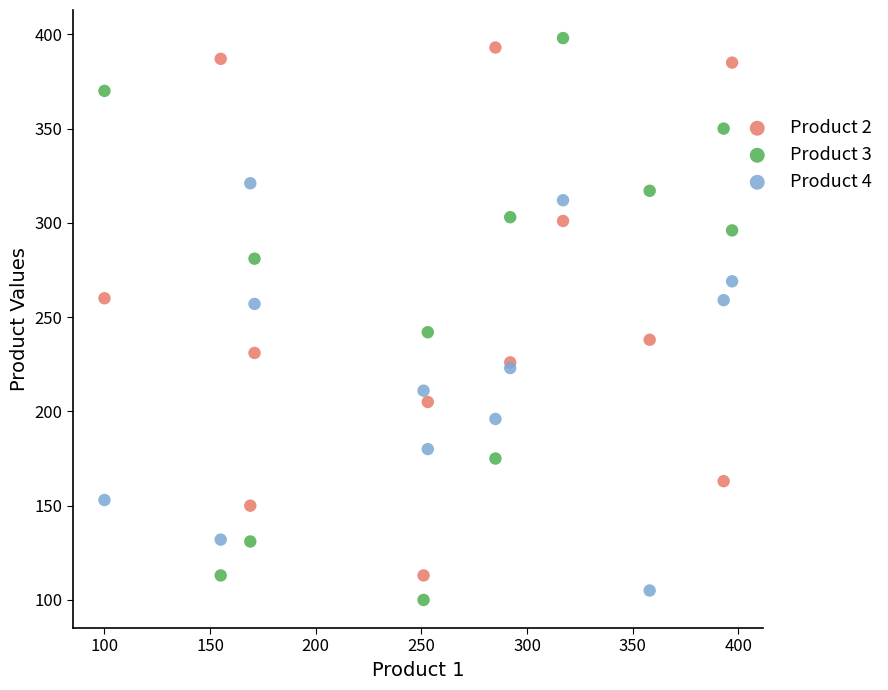

What is the X range (max minus min) for the scatter plot?

297